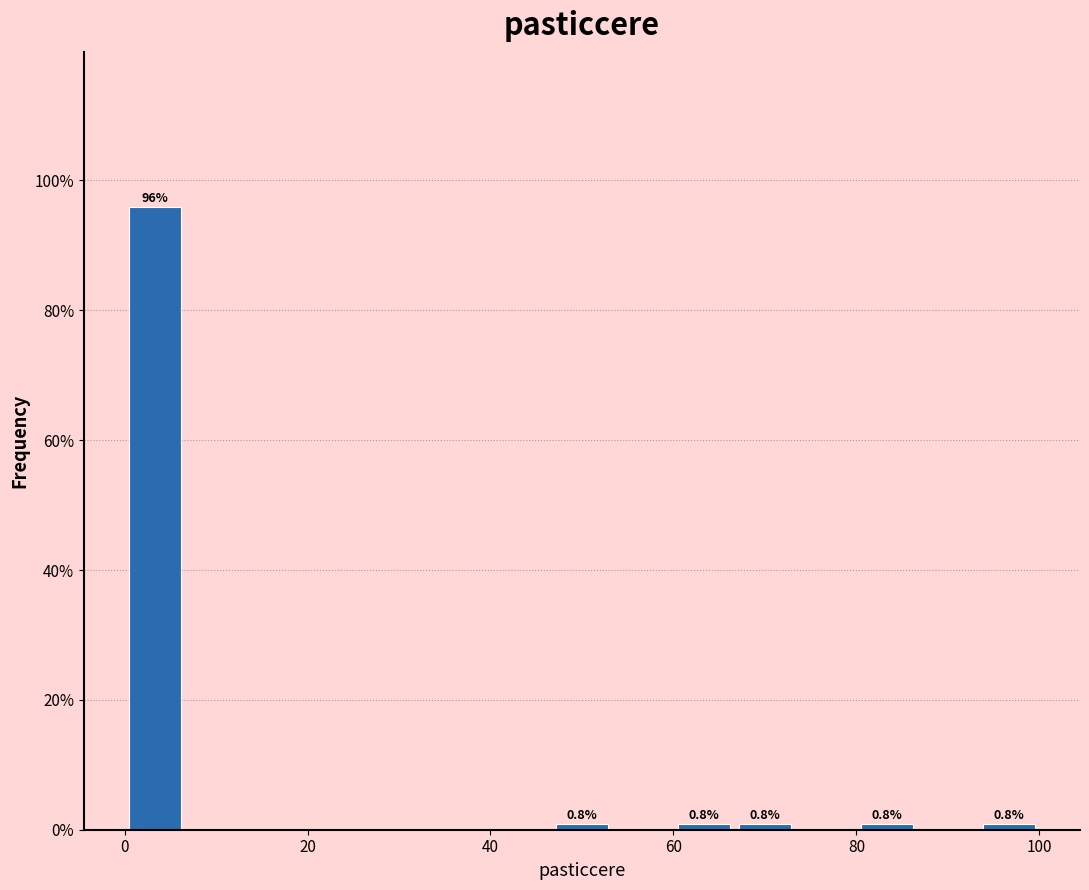

Around what value on the x-axis is the tallest bar? Give the approximate position of its centre, as read against the axis.

4